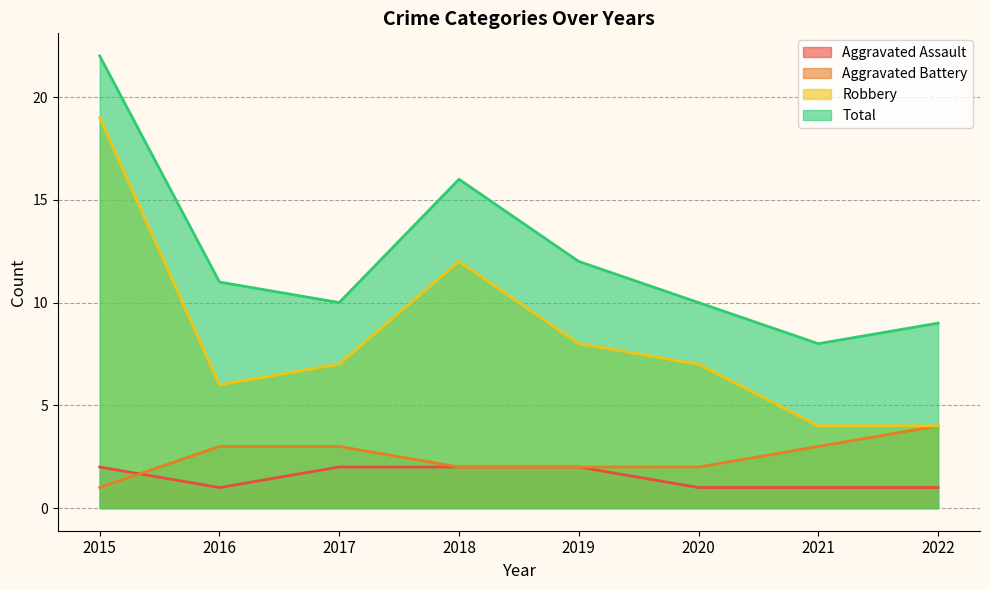

Does the chart have visible grid lines?

Yes